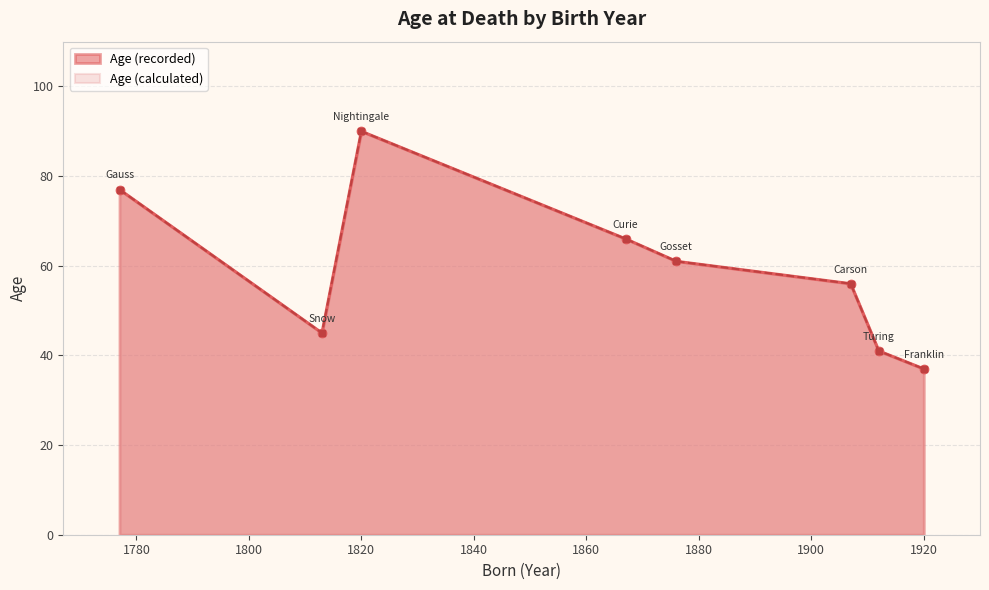

The value of Age (calculated) line at 1780 is 66. True or false?

False